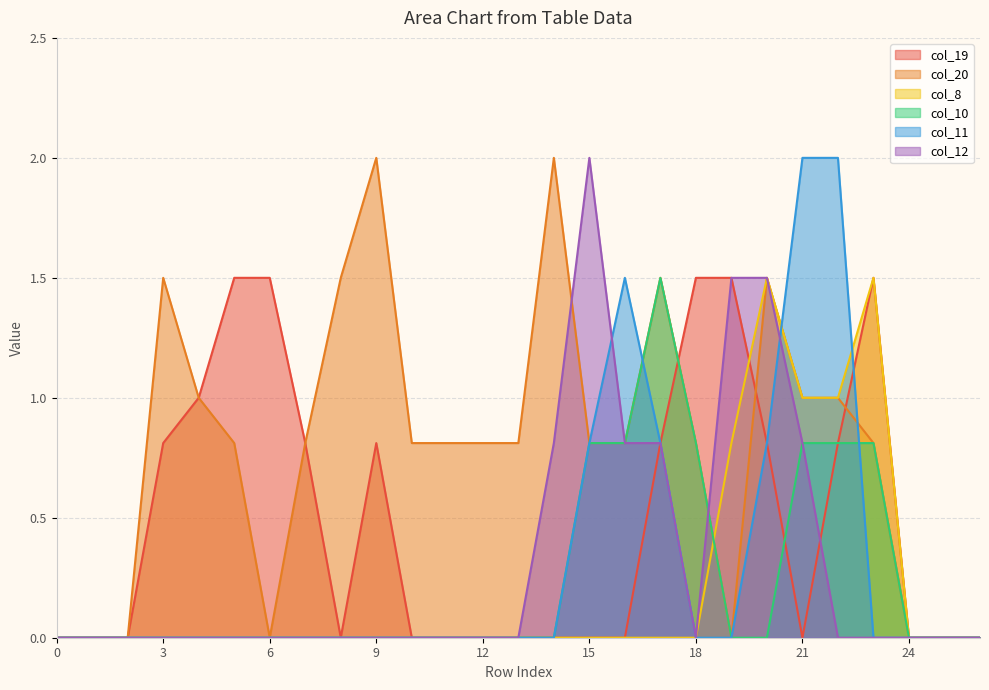

Which has a higher value, 10 or 8?

10